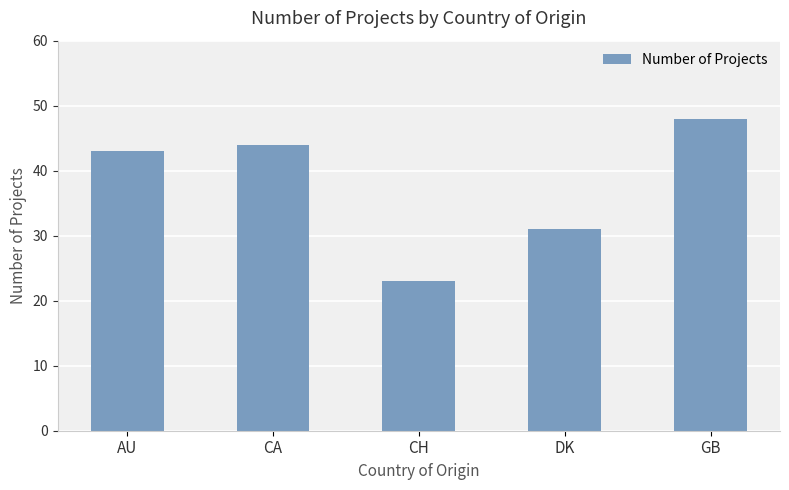

The chart shows a value of 12 at AU. True or false?

False